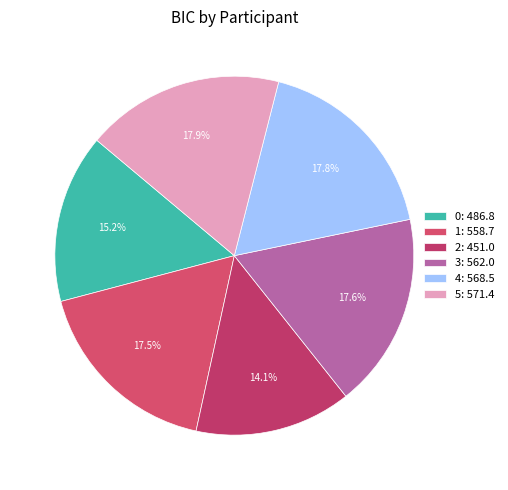

What percentage is NOT represented by 2?

85.9%